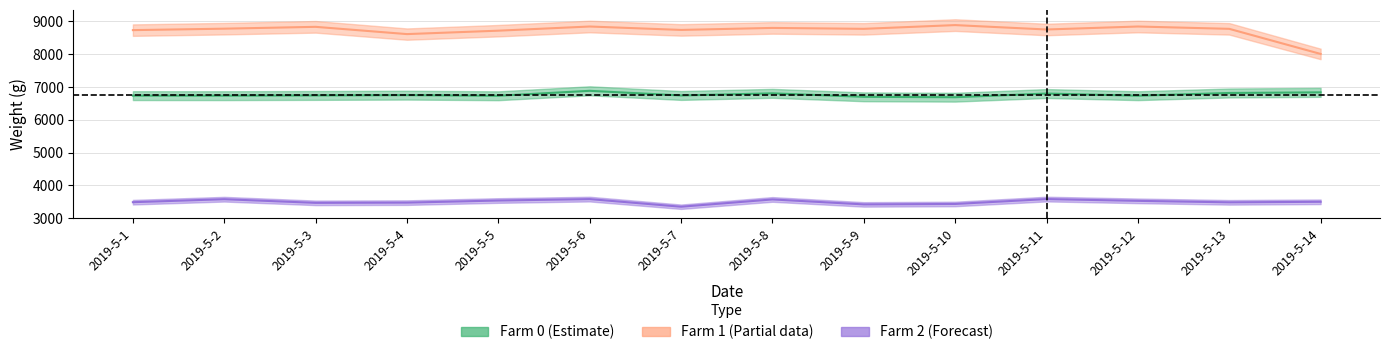

In Farm 2, how many points are higher than both neighbors (excluding endpoints)?

4